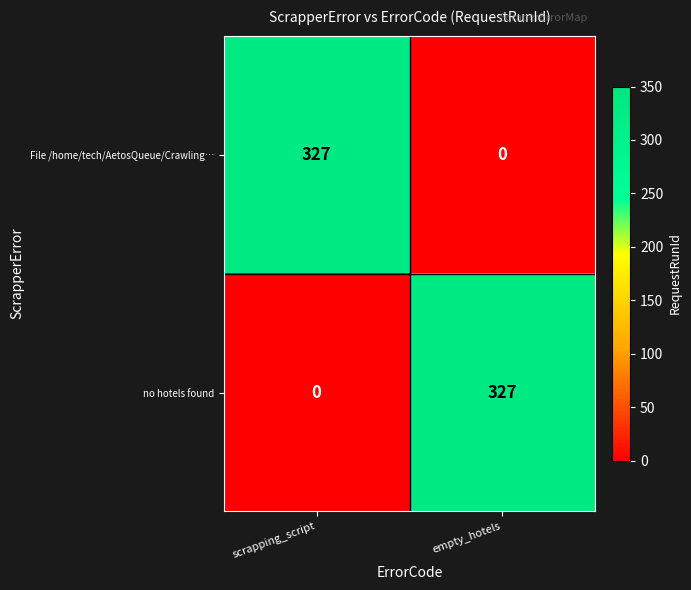

List the labels in order of File /home/tech/AetosQueue/Crawling… value, largest first.

scrapping_script, empty_hotels